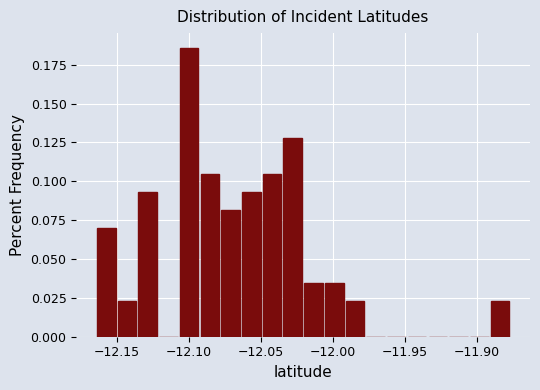

Around what value on the x-axis is the tallest bar? Give the approximate position of its centre, as read against the axis.

-12.100